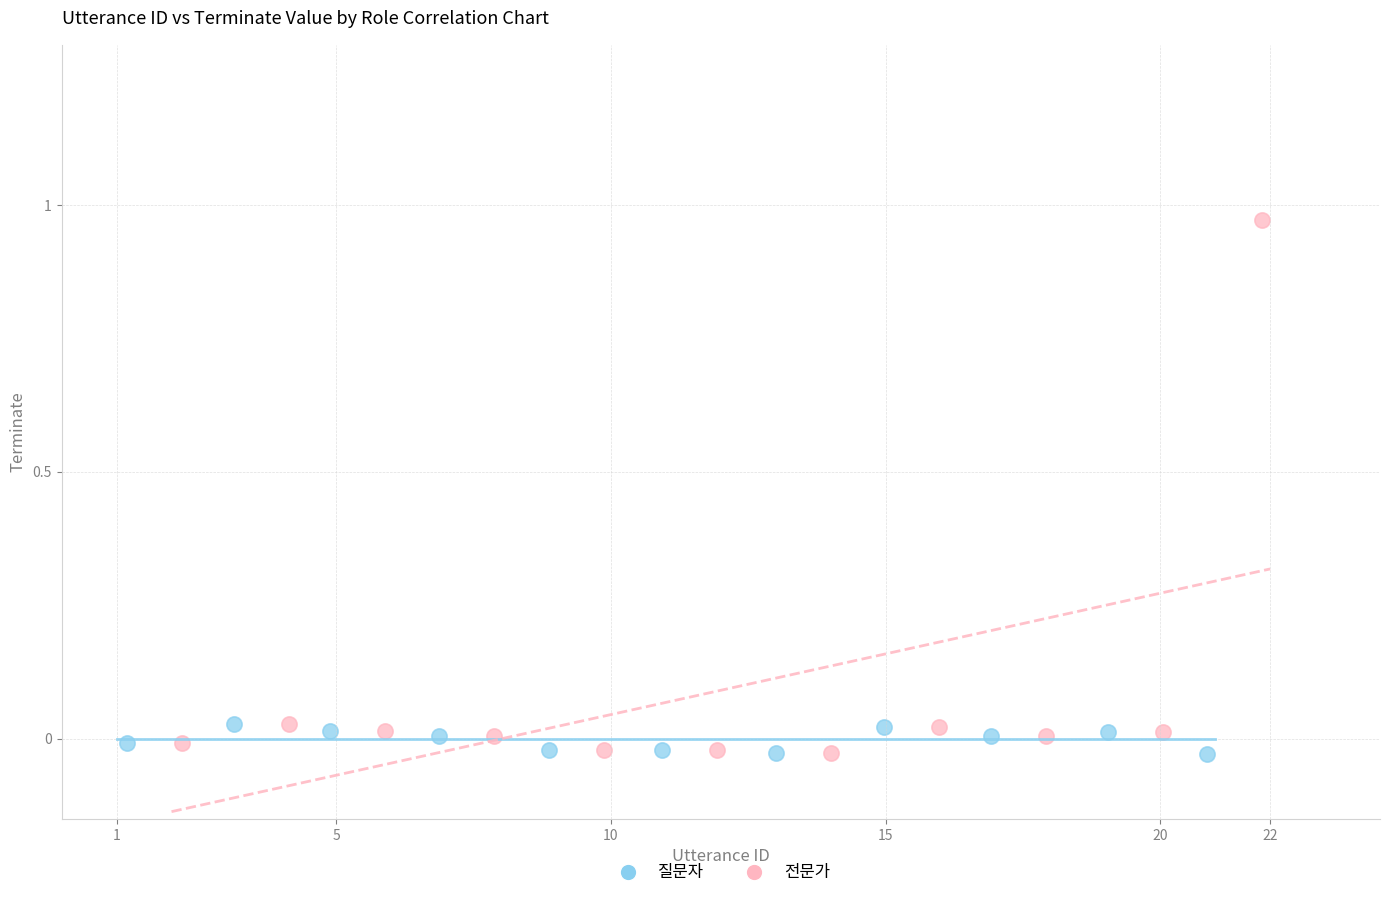

Which series has the largest Y range (max minus min)?

전문가